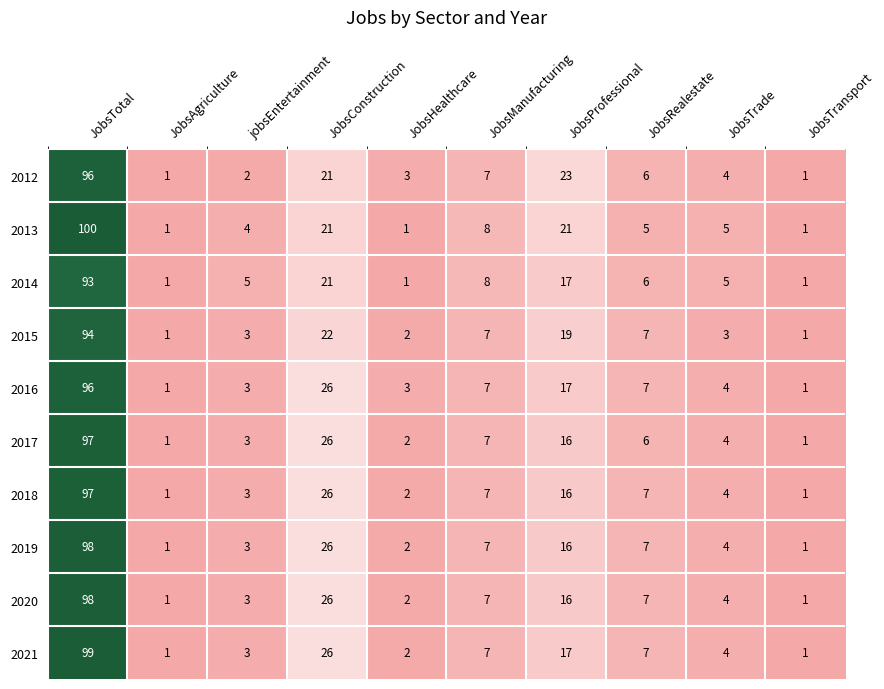

What is the minimum value shown in the chart?

1